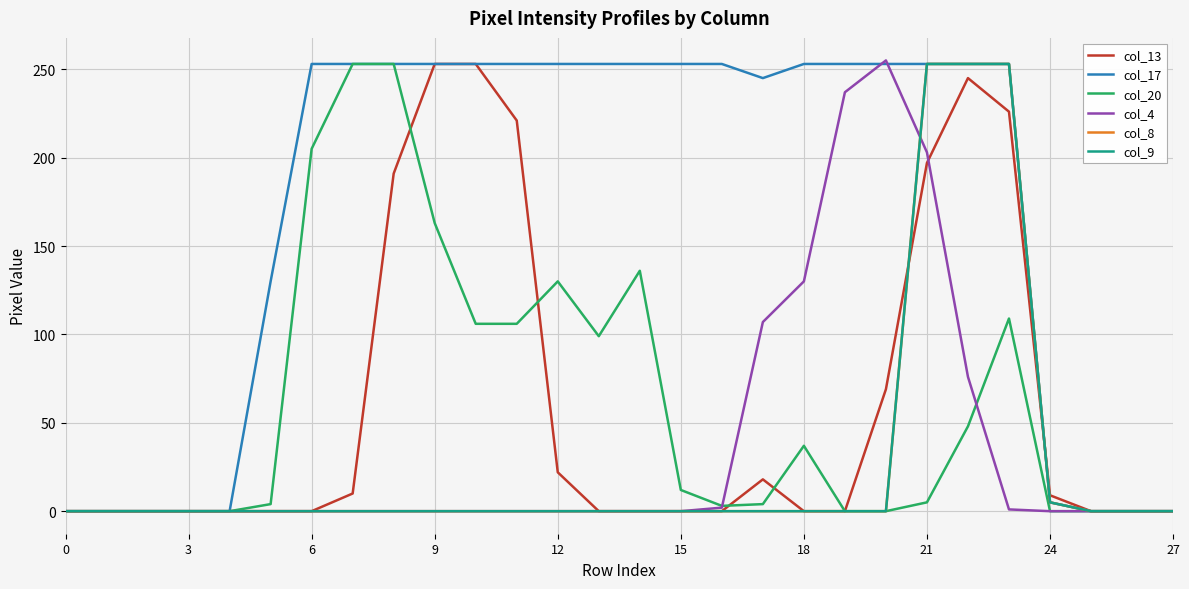

Is this an area chart (filled region under the line)?

No